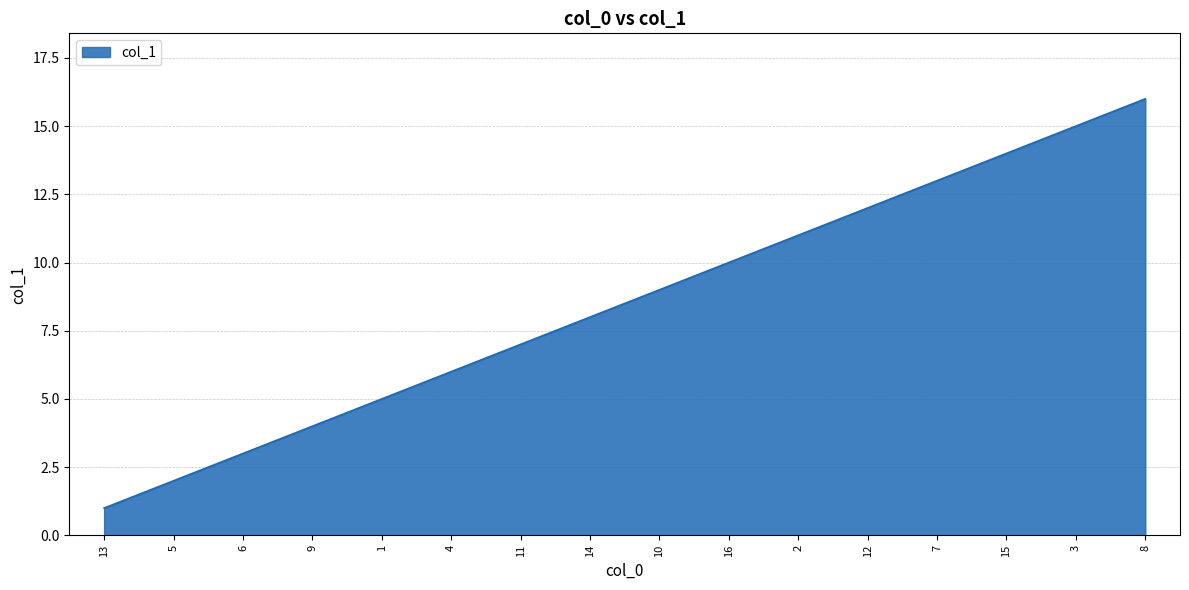

Rank the categories by value from highest to lowest.

8, 3, 15, 7, 12, 2, 16, 10, 14, 11, 4, 1, 9, 6, 5, 13